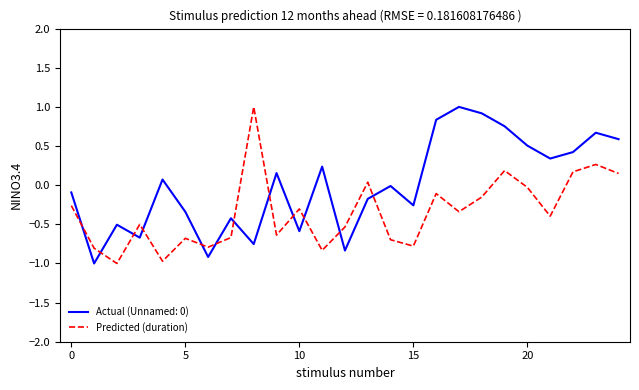

What is the difference between the maximum and minimum values in the Predicted (duration) series?

2.0